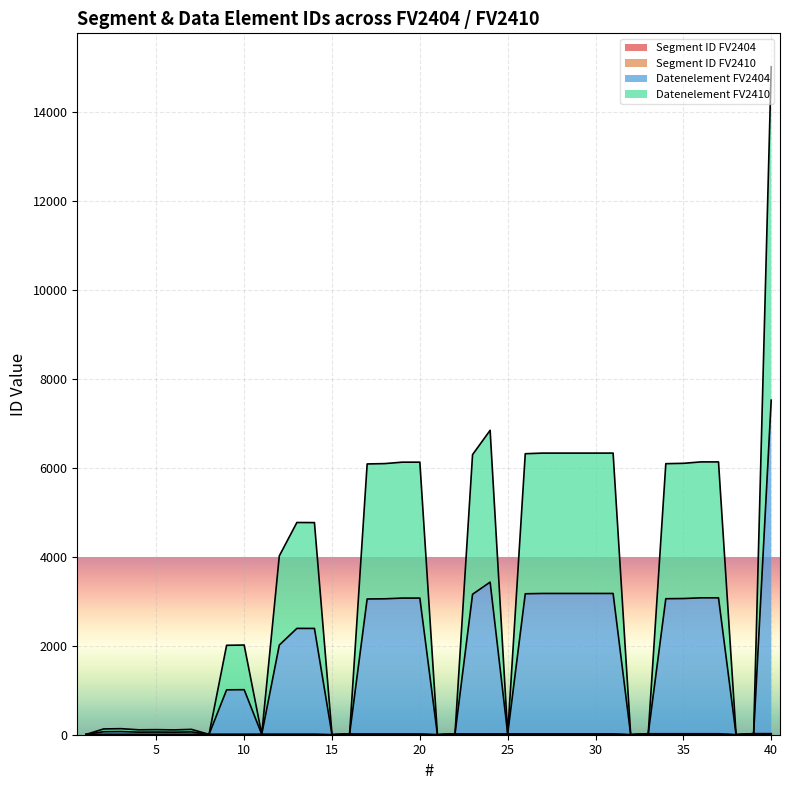

Does the chart display data point markers on the line(s)?

No